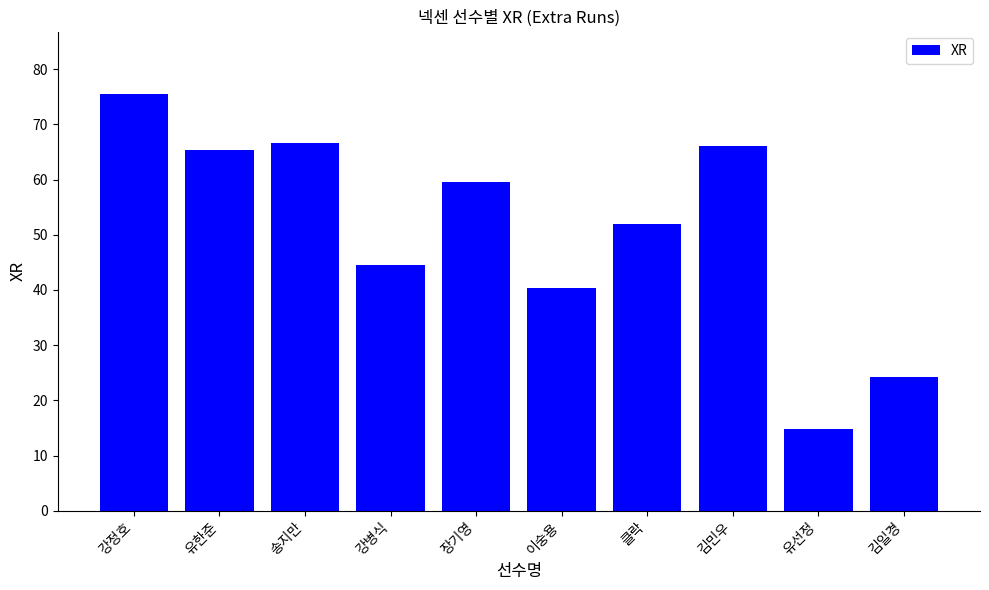

Count the number of values greater than 59.

5